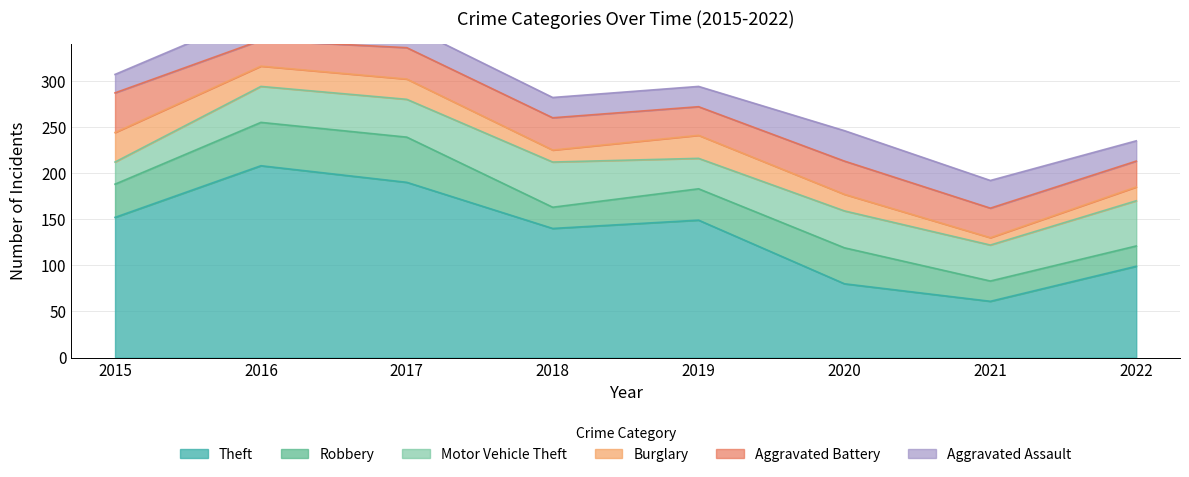

Count the number of categories in the chart.

8